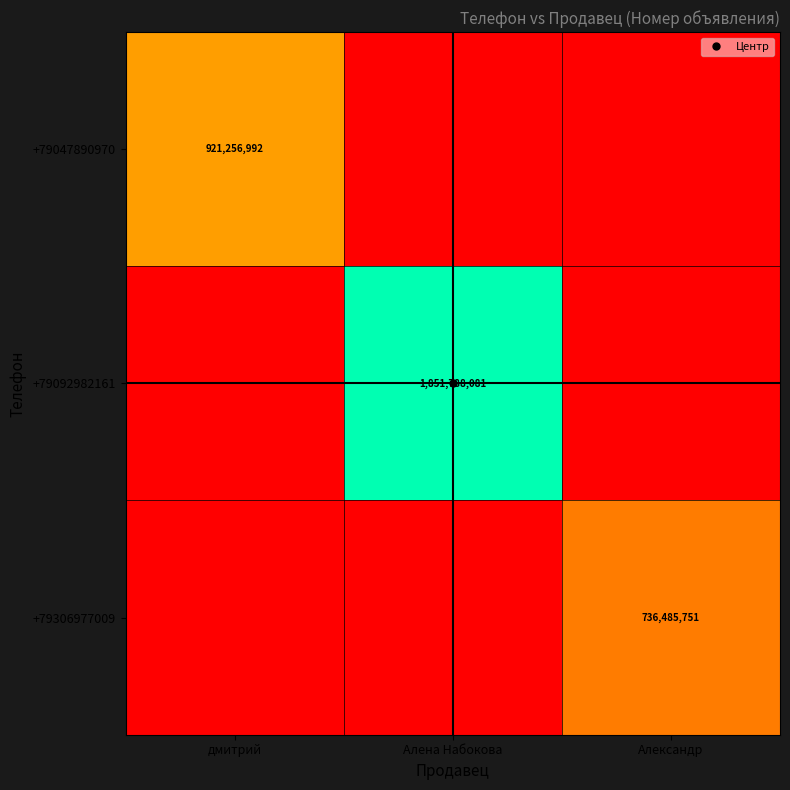

Where is +79092982161 nearest to the value 925894040?

дмитрий